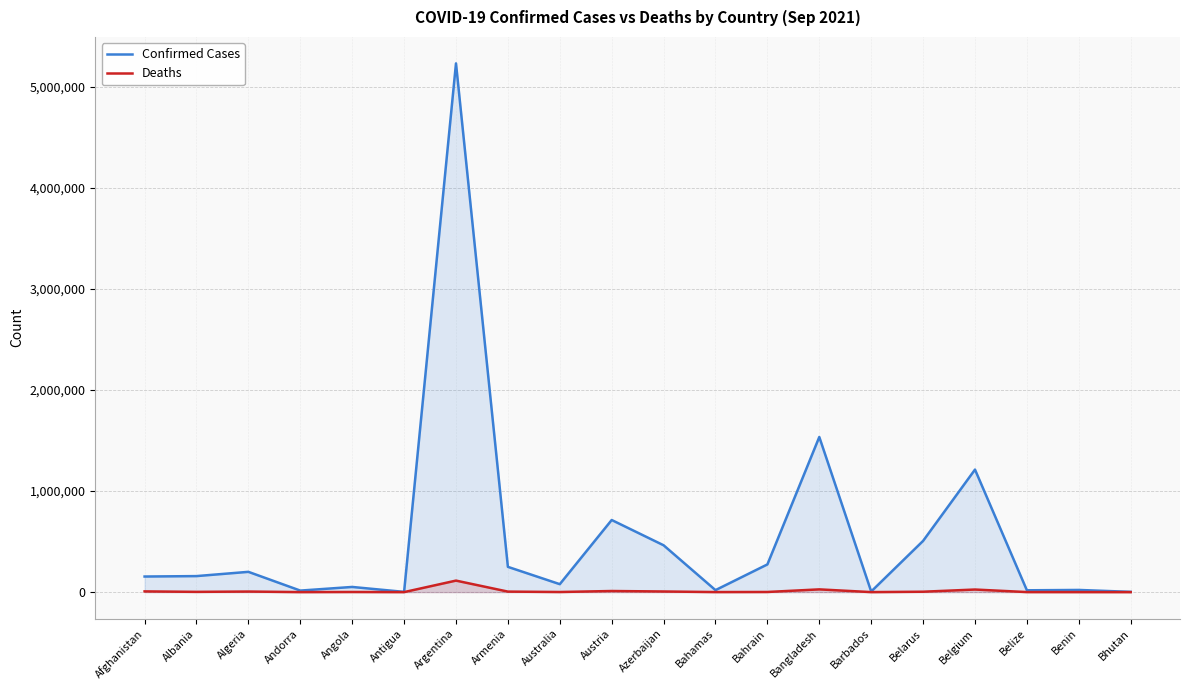

What is the spread (max minus min) of values at Albania?

155878